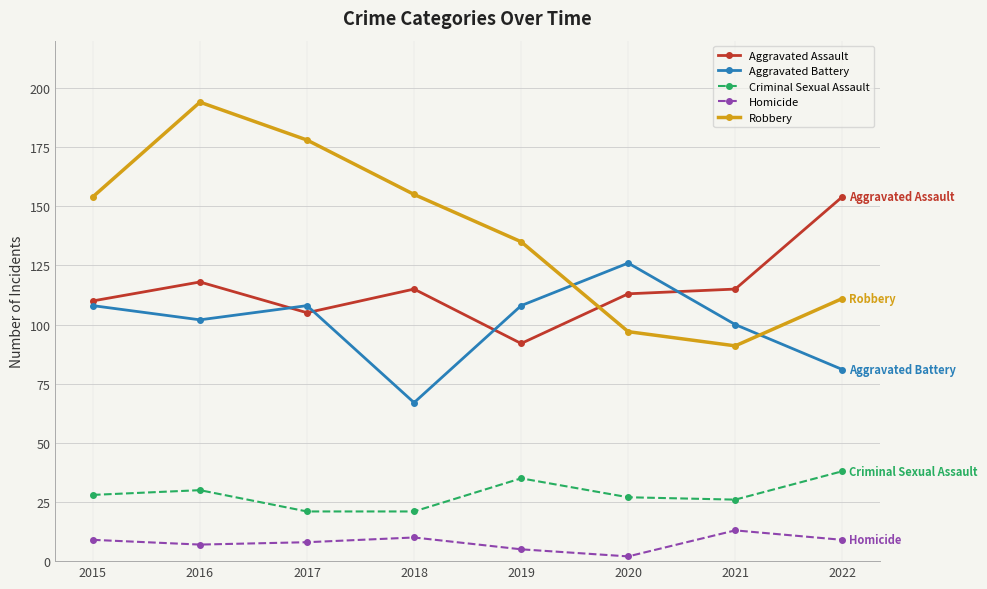

Between 2018 and 2019, which series saw the biggest shift?

Aggravated Battery